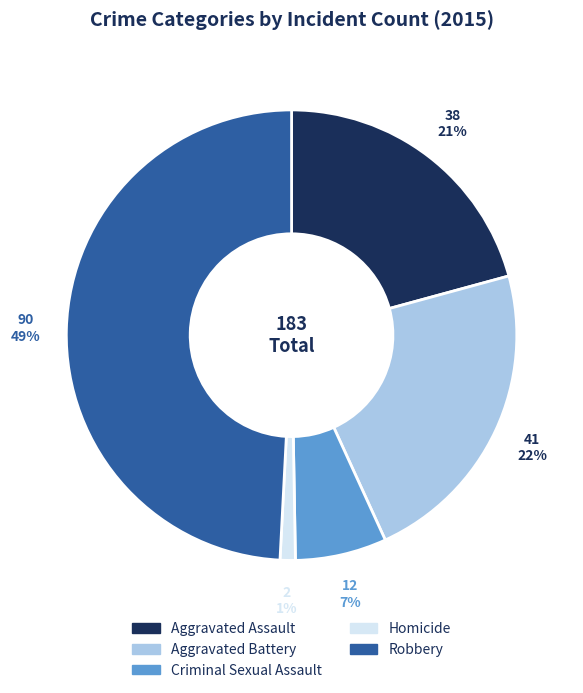

Is Robbery the majority of the pie?

No